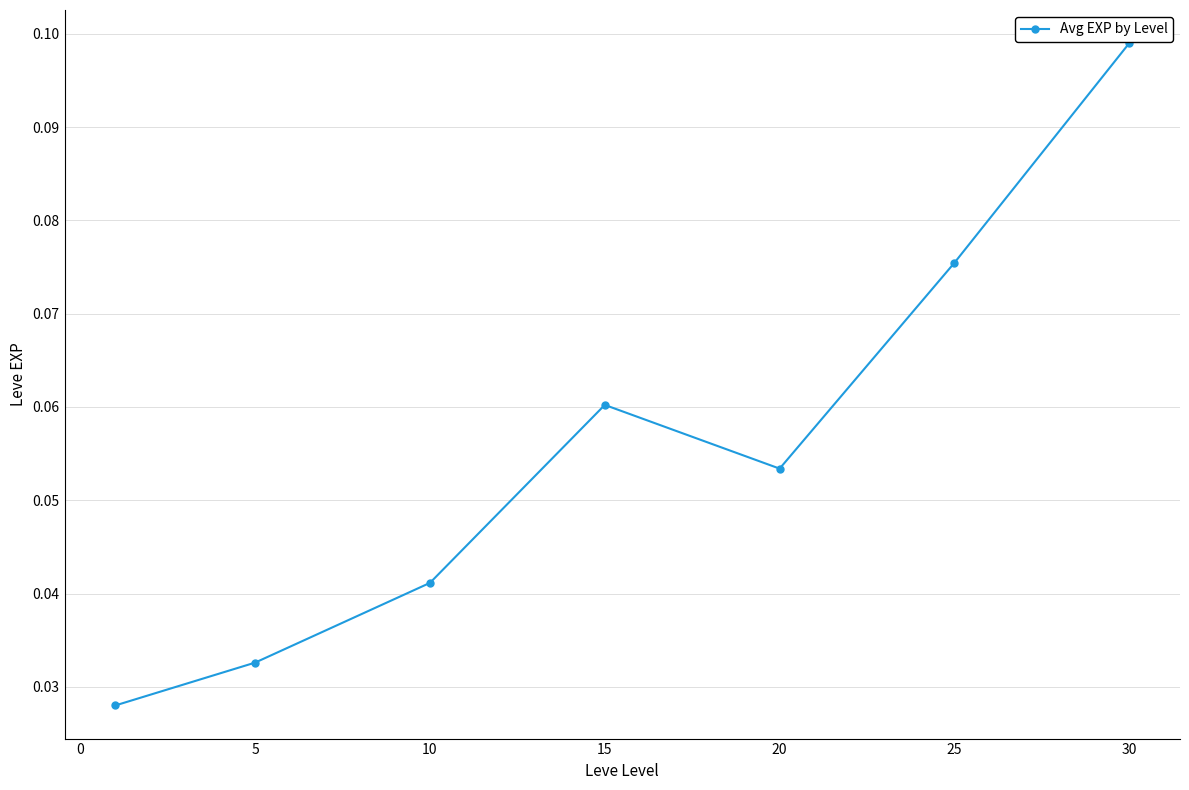

Does the chart have visible grid lines?

Yes